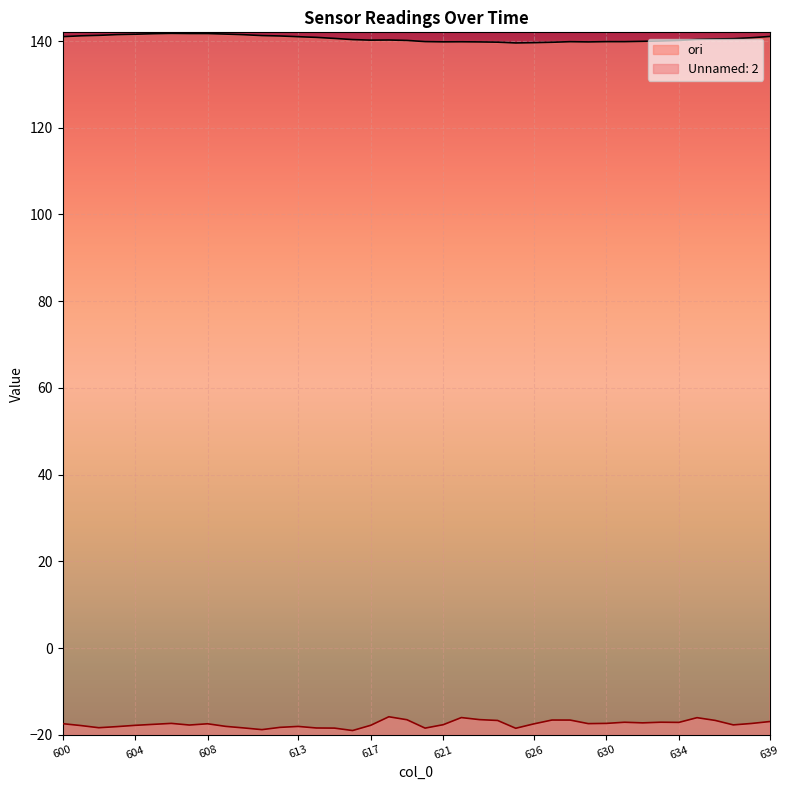

What are all the series names shown in the legend?

ori, Unnamed: 2